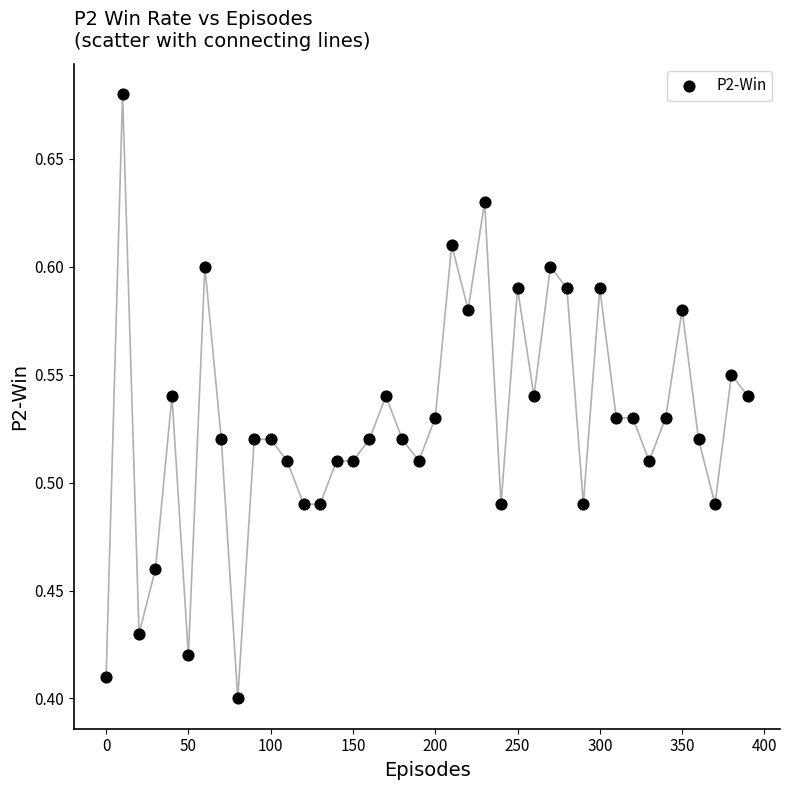

What is the range of Y values (max minus min)?

0.3